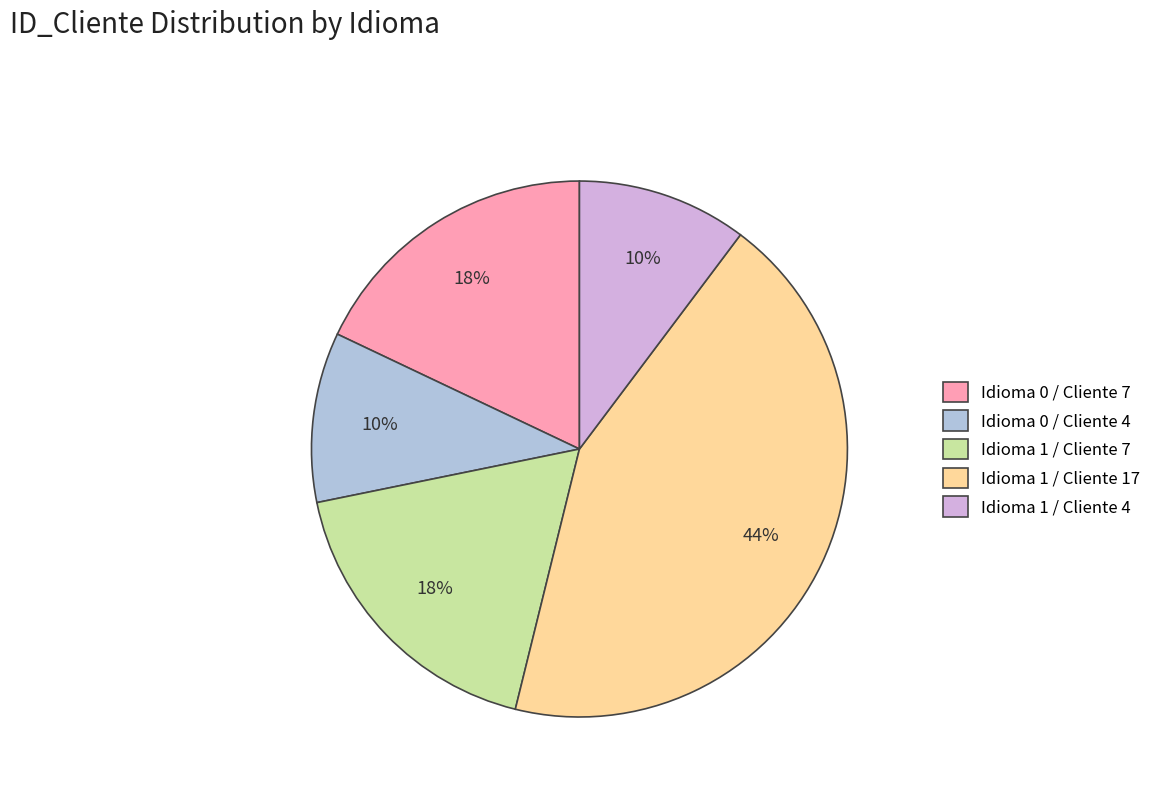

Approximately how many times larger is the value at Idioma 1 / Cliente 4 compared to Idioma 1 / Cliente 7?

0.6